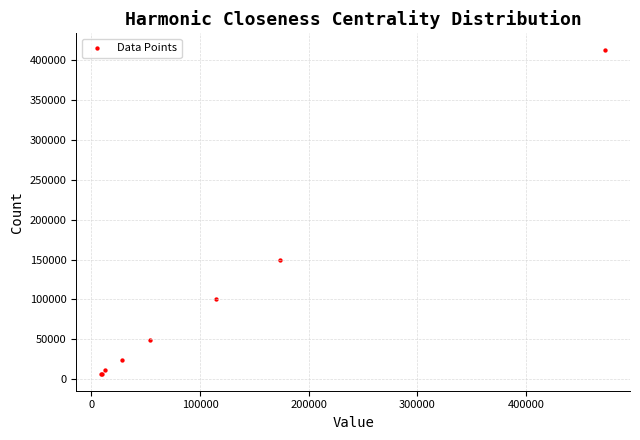

What Y value in the scatter plot is closest to 209500?

149000